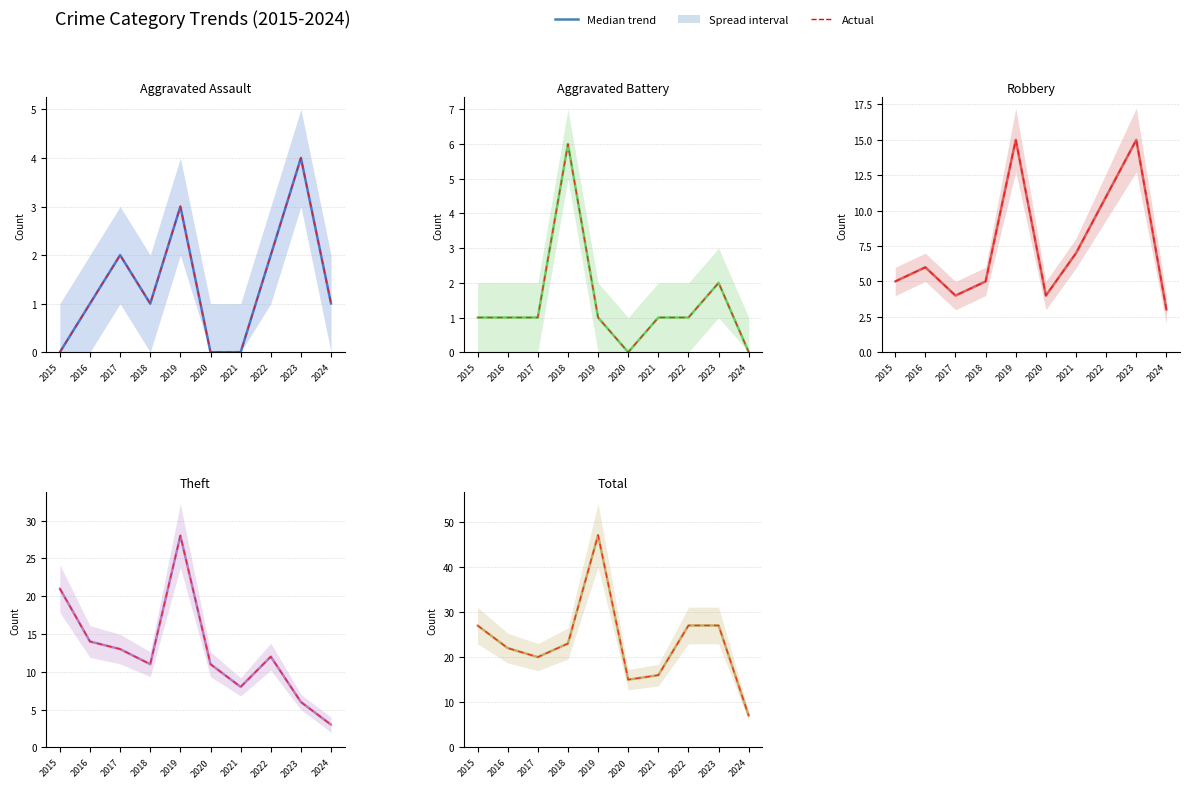

In Aggravated Assault, how many points are lower than both neighbors (excluding endpoints)?

1